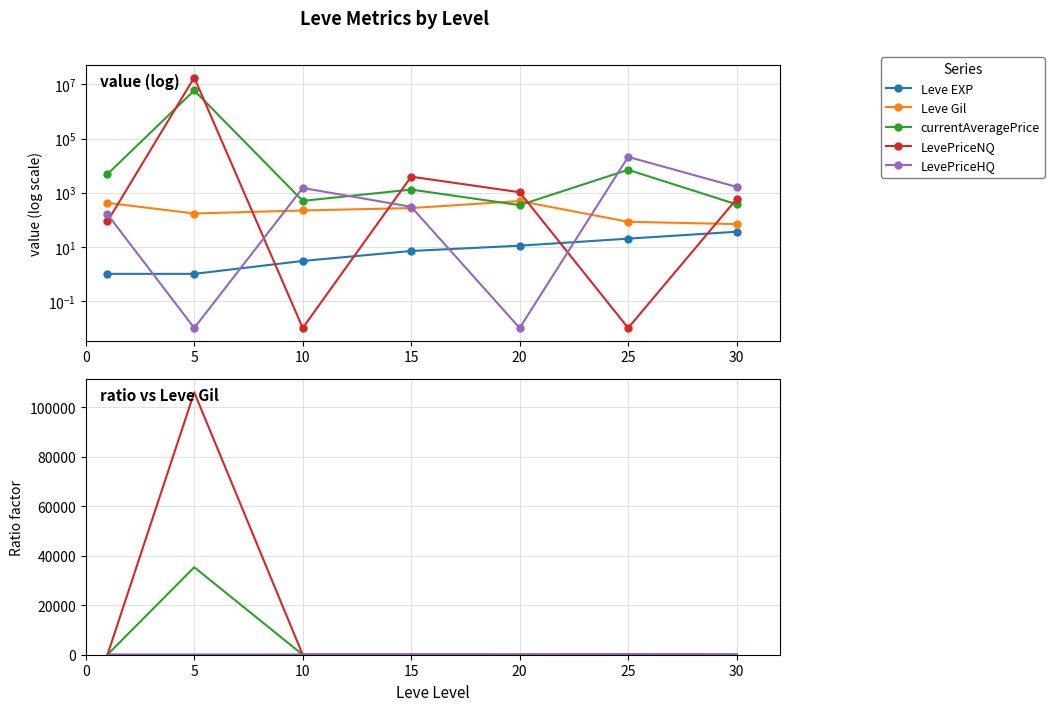

At 0, list the series in order from smallest to largest.

Leve EXP, LevePriceNQ, LevePriceHQ, Leve Gil, currentAveragePrice